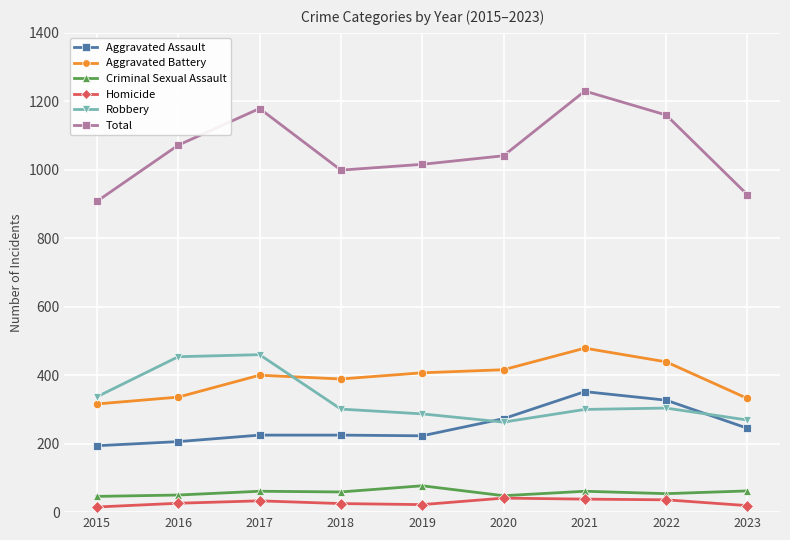

The Robbery series shows 337 at 2015. True or false?

True